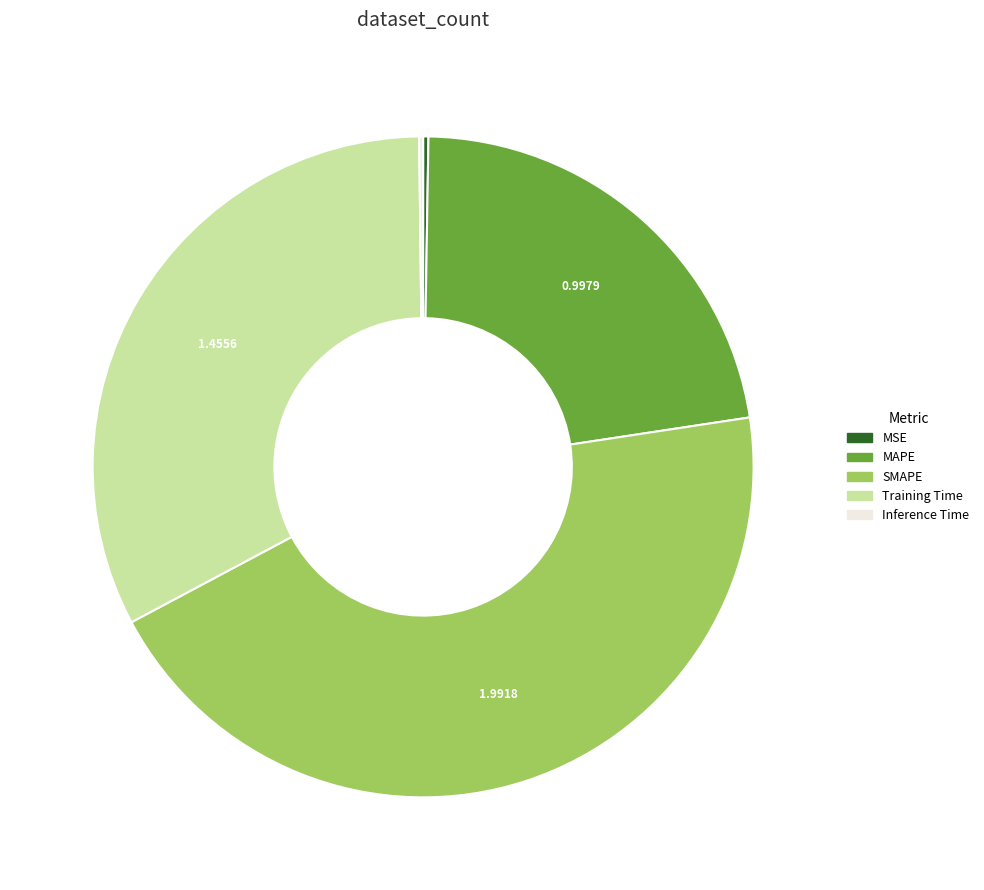

What is the ratio of the value at MAPE to the value at Training Time?

0.7